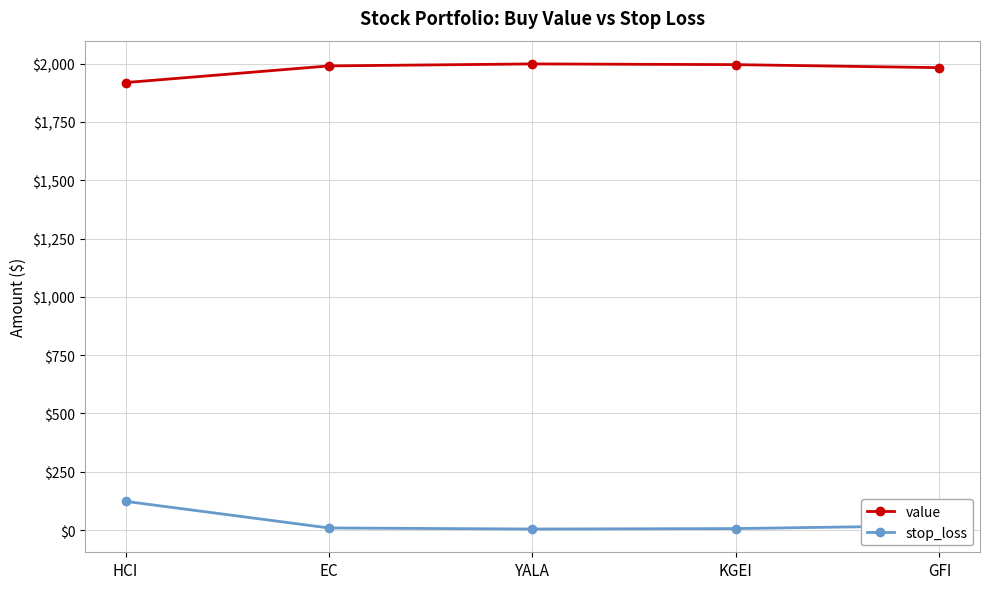

True or false: value and stop_loss intersect in this chart.

False